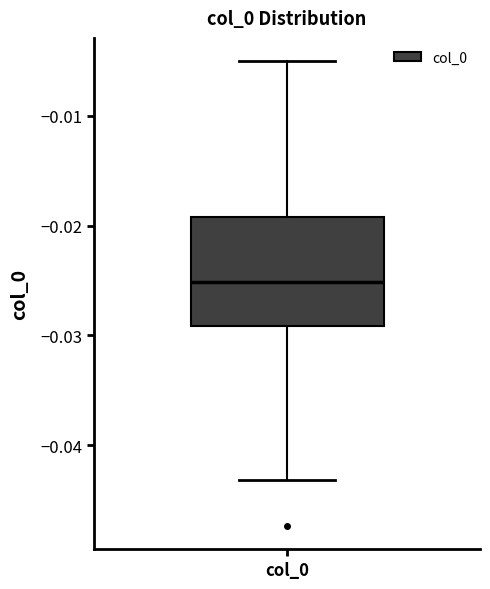

Transcribe this box plot: give where the median line is, the range the box spans, and where the two whiskers end, as read against the y-axis. The values are not printed on the chart, so give them approximately, as read against the axis.

median -0.025, box -0.029 to -0.019, whiskers -0.043 to -0.005